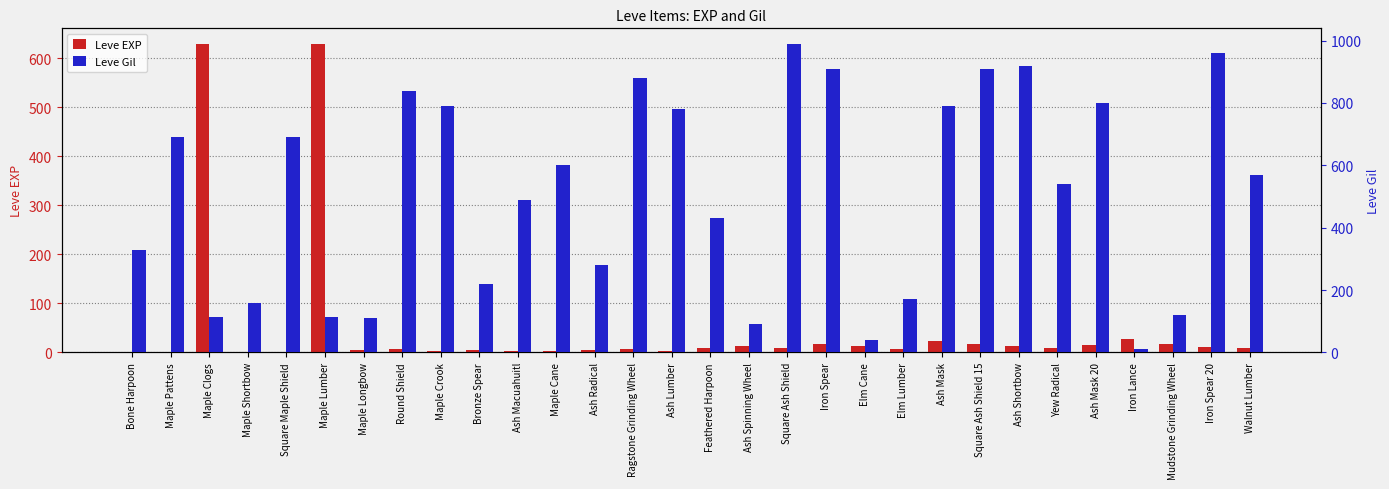

At which category is the sum across all series the highest?

Square Ash Shield